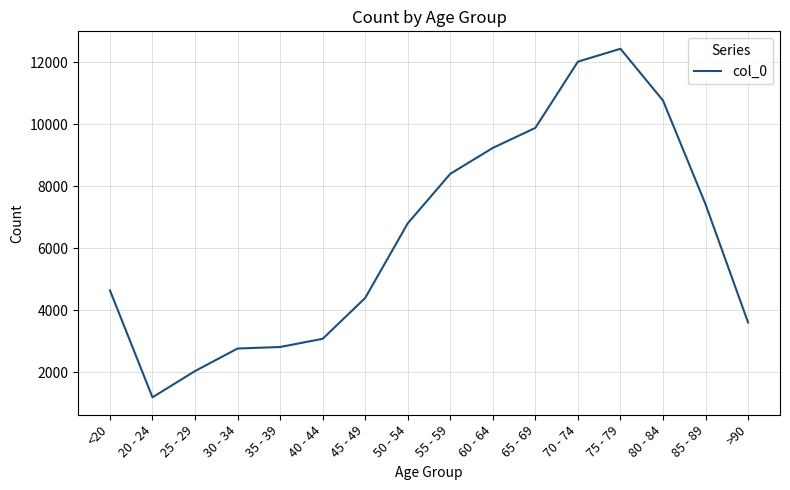

What position from the right is 75 - 79?

4